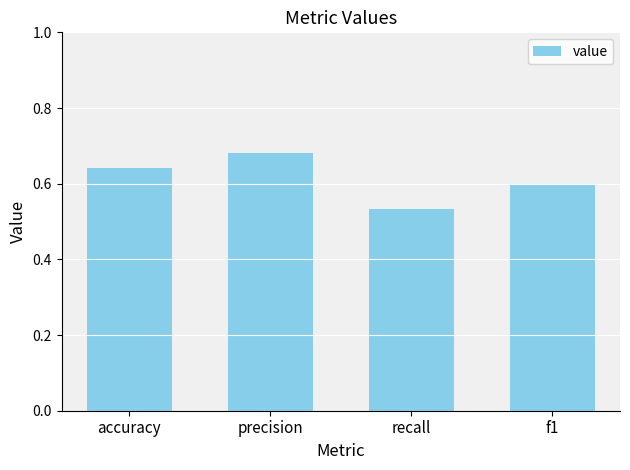

At which category does the chart reach its peak across all series?

precision